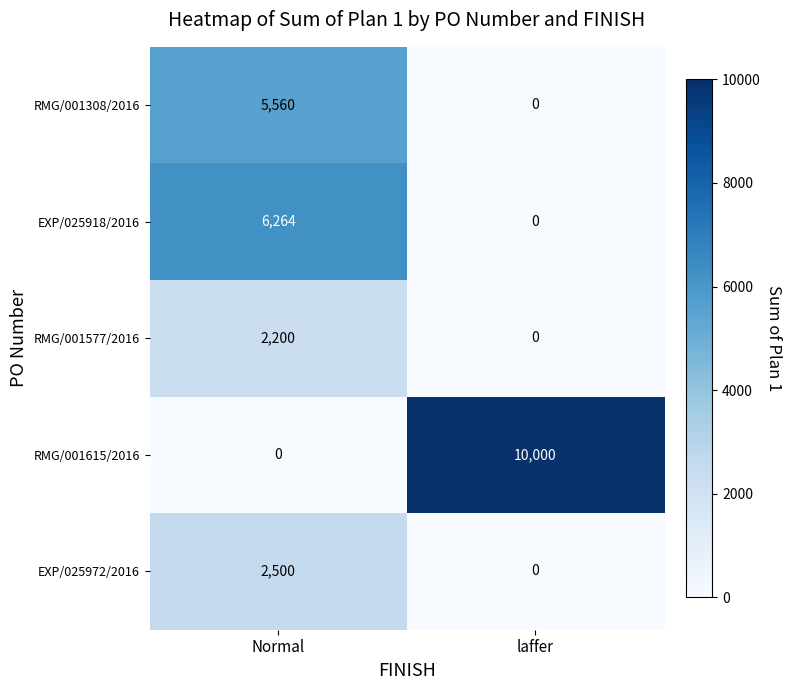

What is the difference between the maximum and minimum values in the EXP/025972/2016 series?

2500